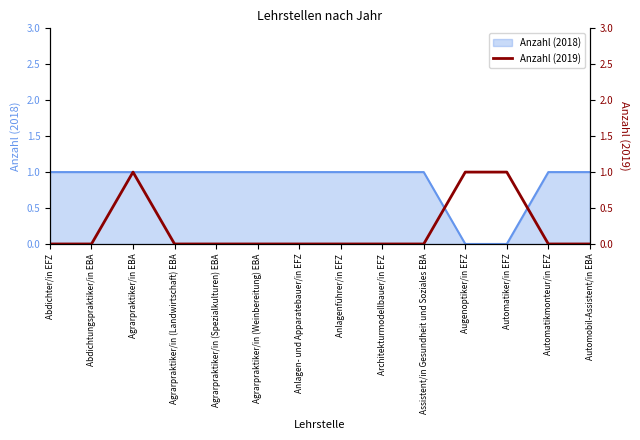

How many points are higher than both their immediate neighbors (excluding endpoints)?

1